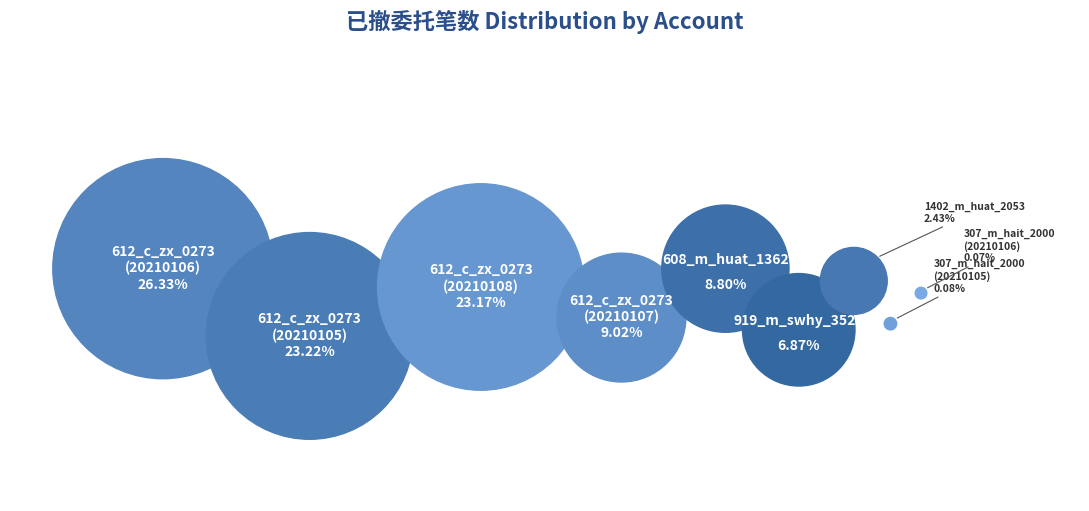

Do 307_m_hait_2000
(20210105) and 612_c_zx_0273
(20210106) together represent more than half of the pie?

No